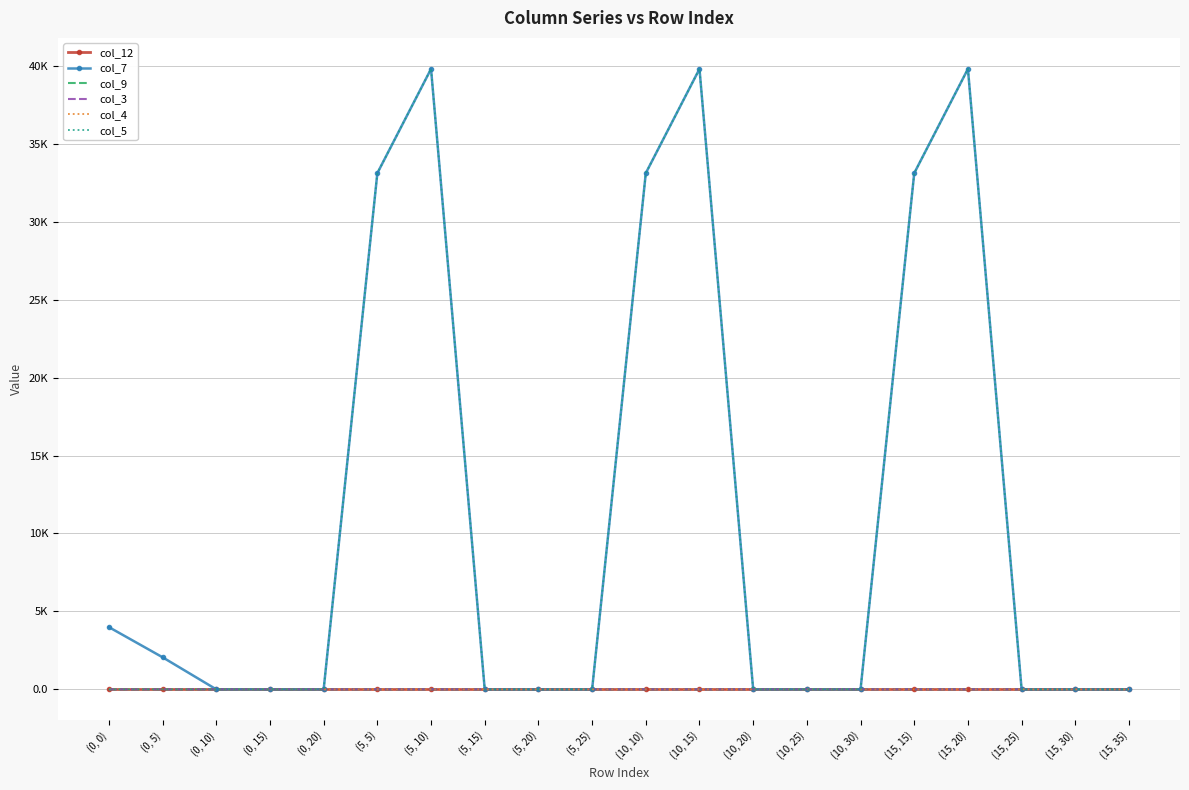

Which series has the largest total across all categories?

col_7